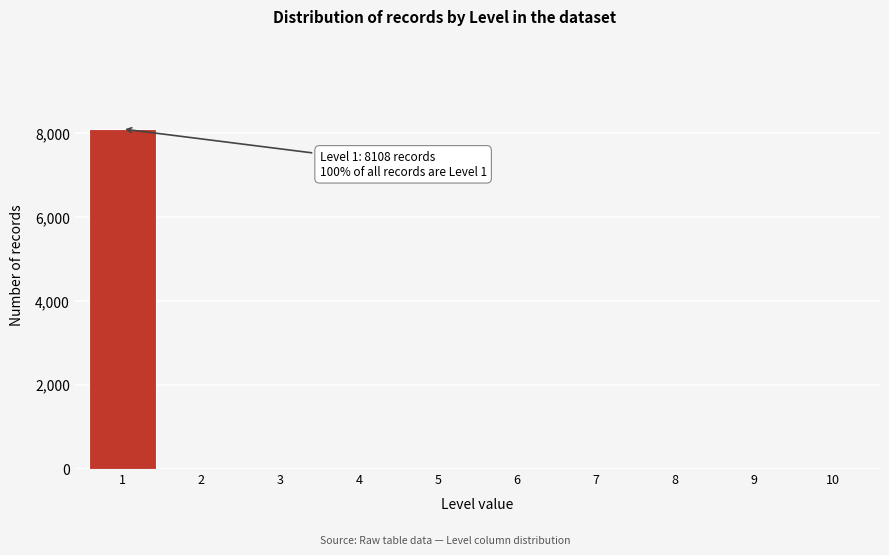

Reading left to right, extract all data points from this chart.

1=8108	2=0	3=0	4=0	5=0	6=0	7=0	8=0	9=0	10=0